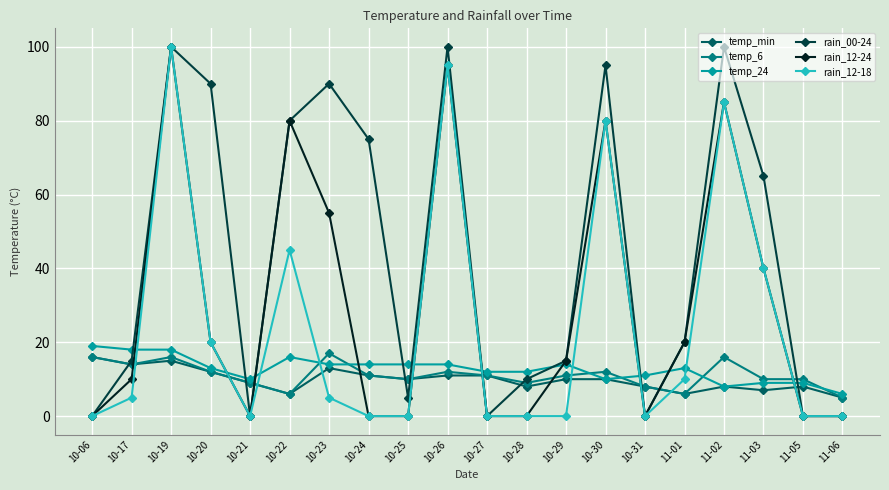

What is the minimum value for temp_min?

5